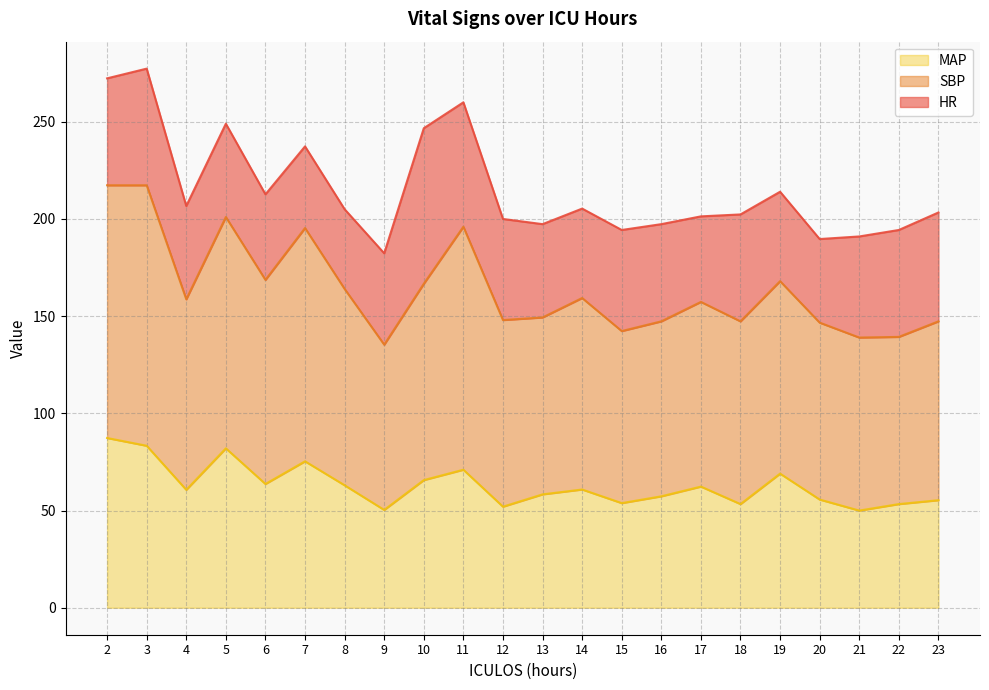

At which label is MAP closest to 68?

19